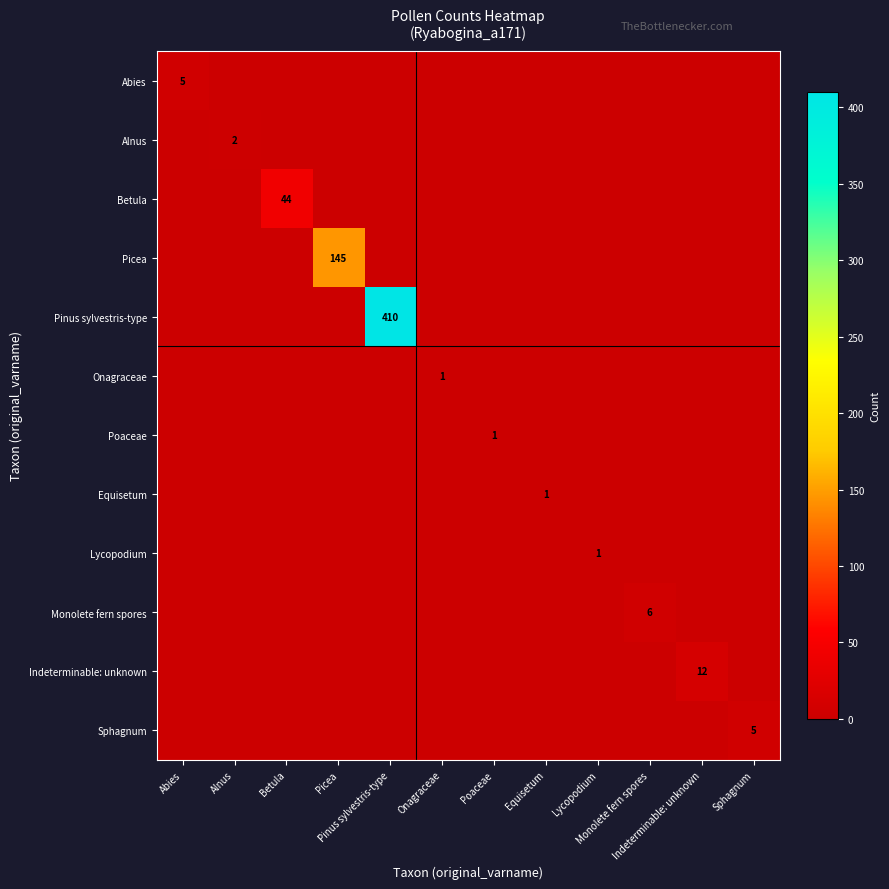

The Sphagnum series shows 0 at Onagraceae. True or false?

True